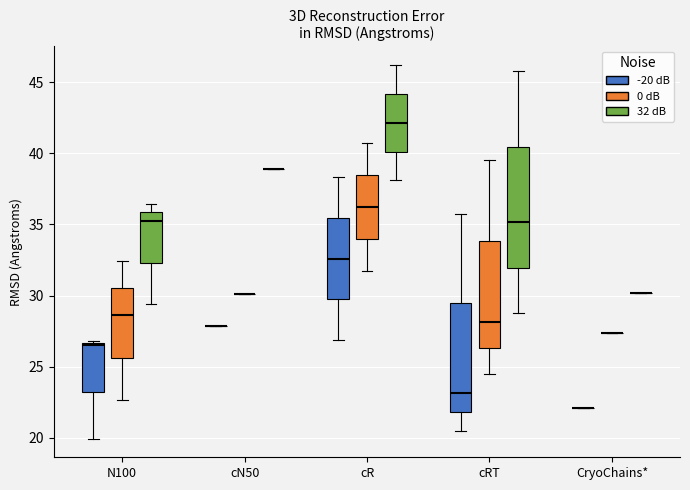

Reading left to right, transcribe this box plot: for each box, give where its median line is, the range the box spans, and where its two whiskers end, as read against the y-axis. The values are not printed on the chart, so give them approximately, as read against the axis.

N100 (-20 dB): median 26.5 (just below the box's upper edge), box 23.0 to 26.5, whiskers 20.0 to 27.0
N100 (0 dB): median 28.5, box 25.5 to 30.5, whiskers 22.5 to 32.5
N100 (32 dB): median 35.0, box 32.5 to 36.0, whiskers 29.5 to 36.5
cN50 (-20 dB): box collapsed to a line at 28.0, whiskers 28.0 to 28.0
cN50 (0 dB): box collapsed to a line at 30.0, whiskers 30.0 to 30.0
cN50 (32 dB): box collapsed to a line at 39.0, whiskers 39.0 to 39.0
cR (-20 dB): median 32.5, box 29.5 to 35.5, whiskers 27.0 to 38.5
cR (0 dB): median 36.0, box 34.0 to 38.5, whiskers 31.5 to 40.5
cR (32 dB): median 42.0, box 40.0 to 44.0, whiskers 38.0 to 46.0
cRT (-20 dB): median 23.0, box 22.0 to 29.5, whiskers 20.5 to 35.5
cRT (0 dB): median 28.0, box 26.5 to 34.0, whiskers 24.5 to 39.5
cRT (32 dB): median 35.0, box 32.0 to 40.5, whiskers 29.0 to 46.0
CryoChains* (-20 dB): box collapsed to a line at 22.0, whiskers 22.0 to 22.0
CryoChains* (0 dB): box collapsed to a line at 27.5, whiskers 27.5 to 27.5
CryoChains* (32 dB): box collapsed to a line at 30.0, whiskers 30.0 to 30.0